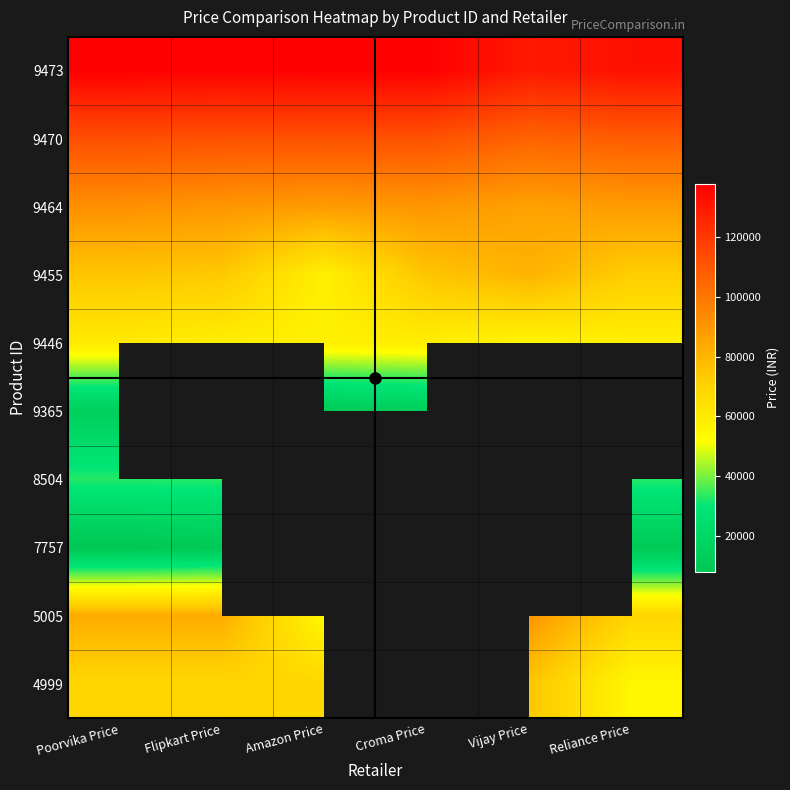

At how many categories does at least one series exceed 68127?

6